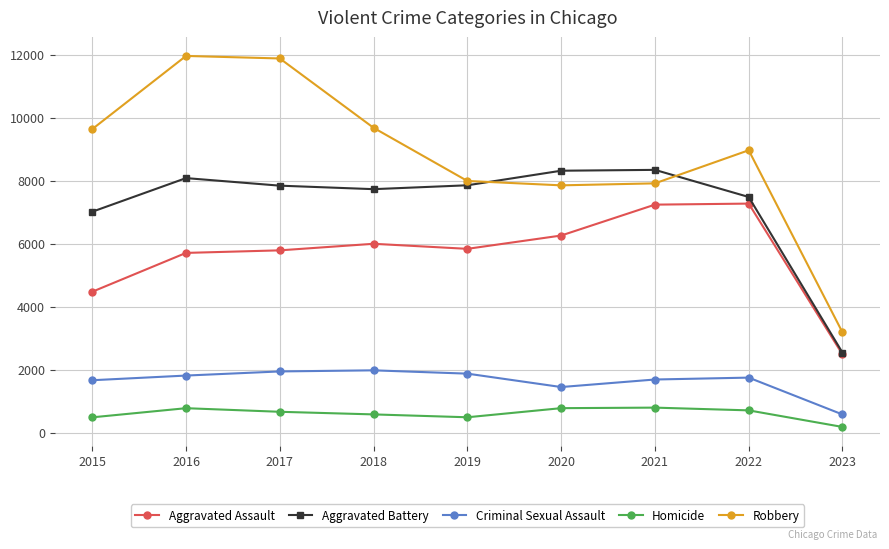

What are all the series names shown in the legend?

Aggravated Assault, Aggravated Battery, Criminal Sexual Assault, Homicide, Robbery